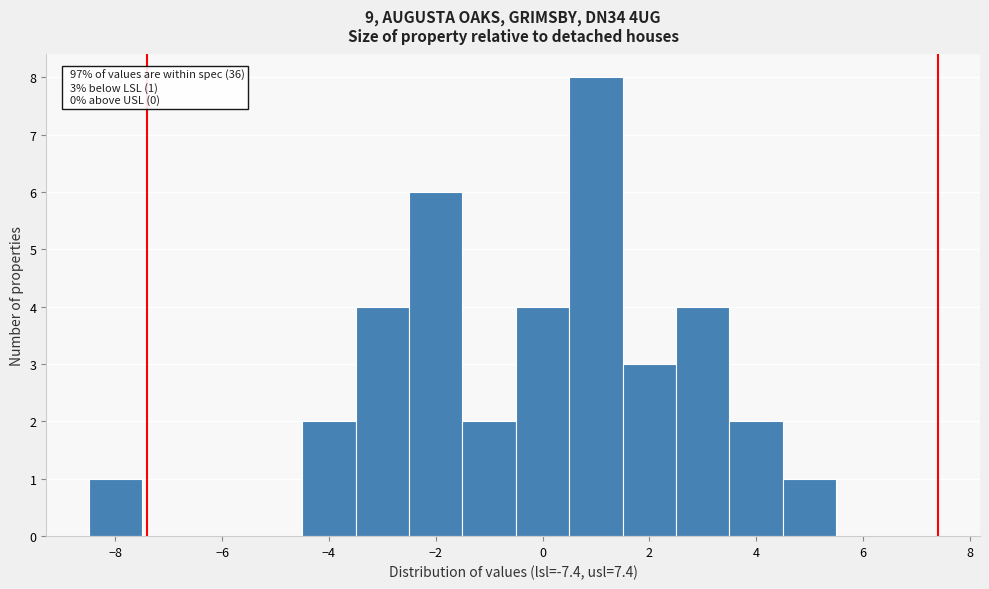

Which range on the x-axis has the tallest bar?

0.5 to 1.5